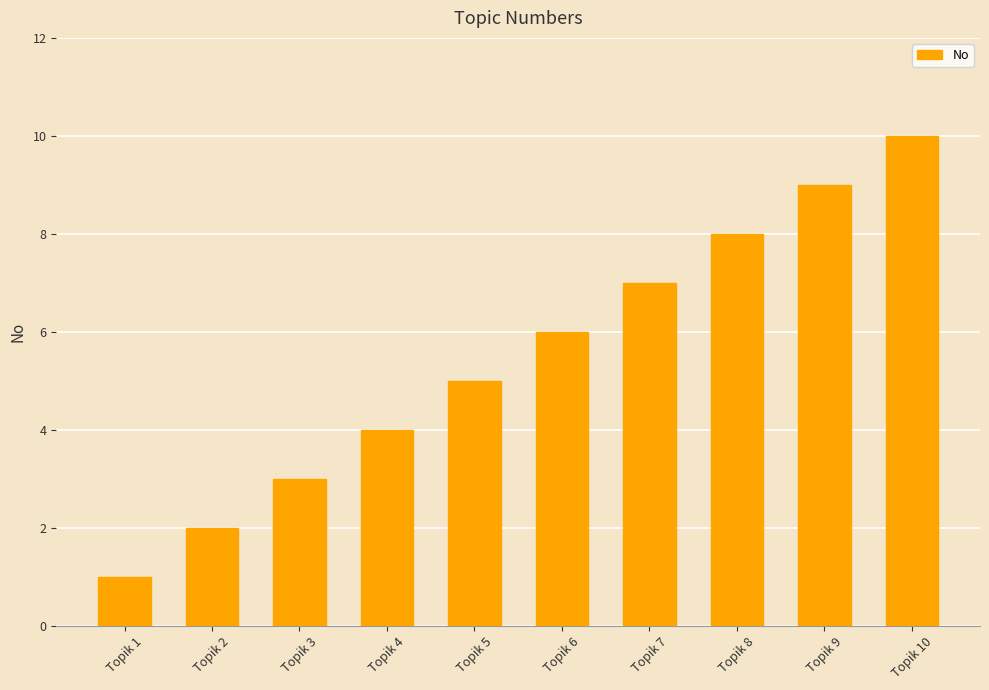

What is the sum of the values at Topik 8 and Topik 3?

11